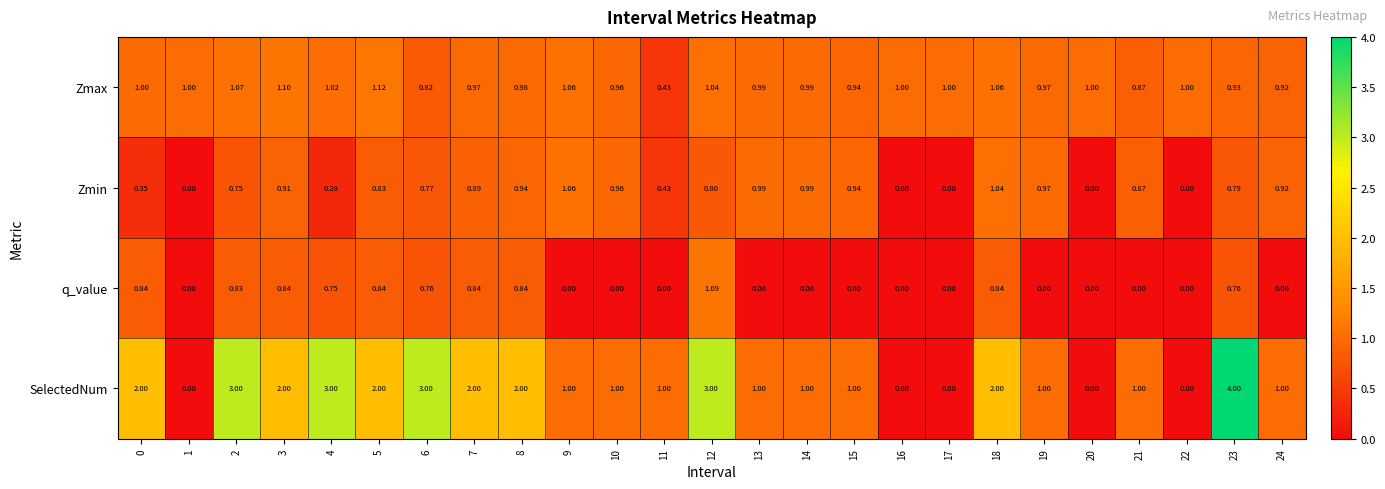

Rank the series by their average value, from highest to lowest.

SelectedNum, Zmax, Zmin, q_value